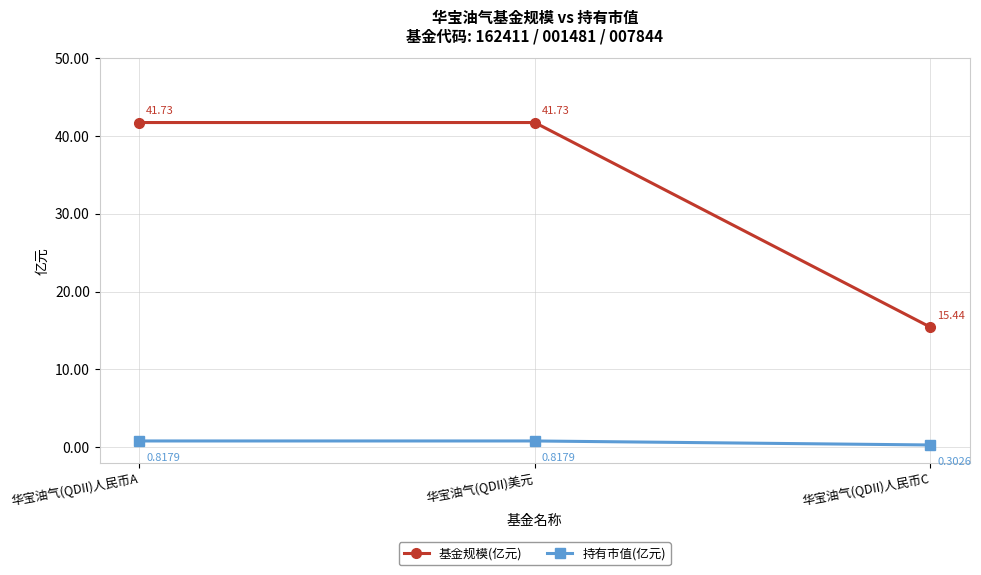

What is the label of the 1st point from the left?

华宝油气(QDII)人民币A